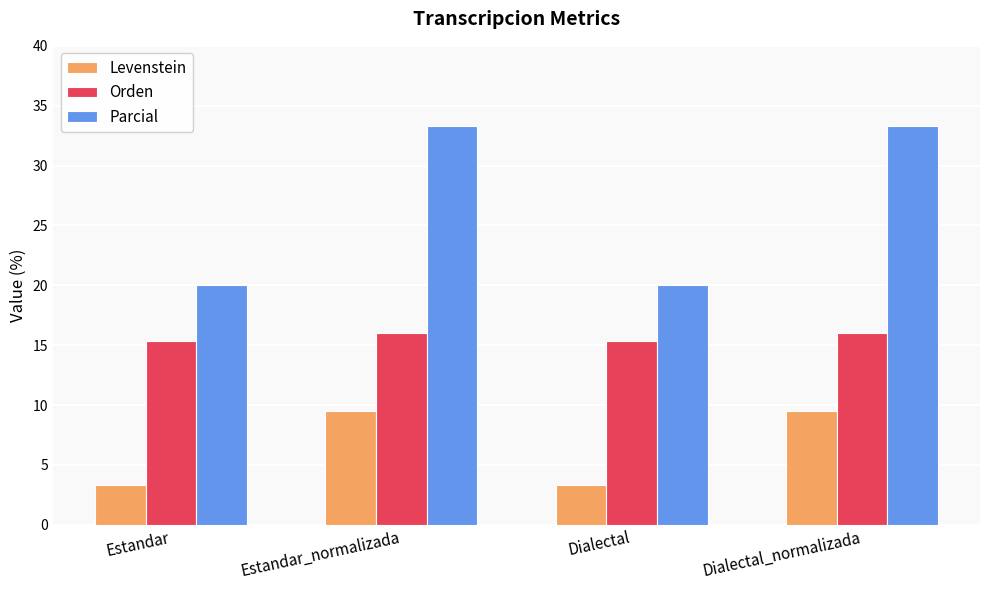

Which series has the widest spread of values?

Parcial